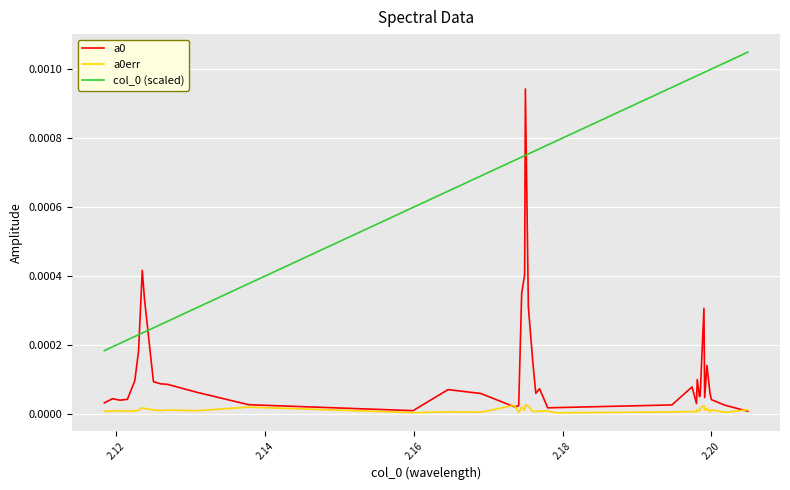

True or false: a0 and col_0 (scaled) cross at least once.

True